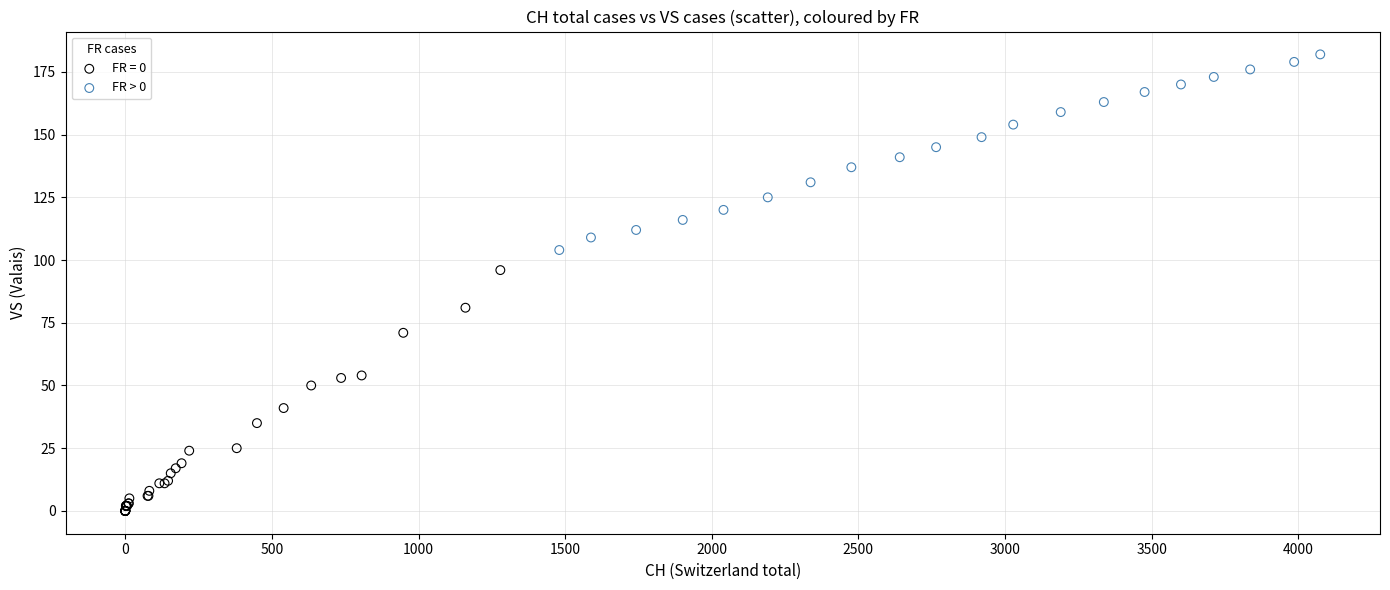

Which series contains the highest Y value?

FR > 0